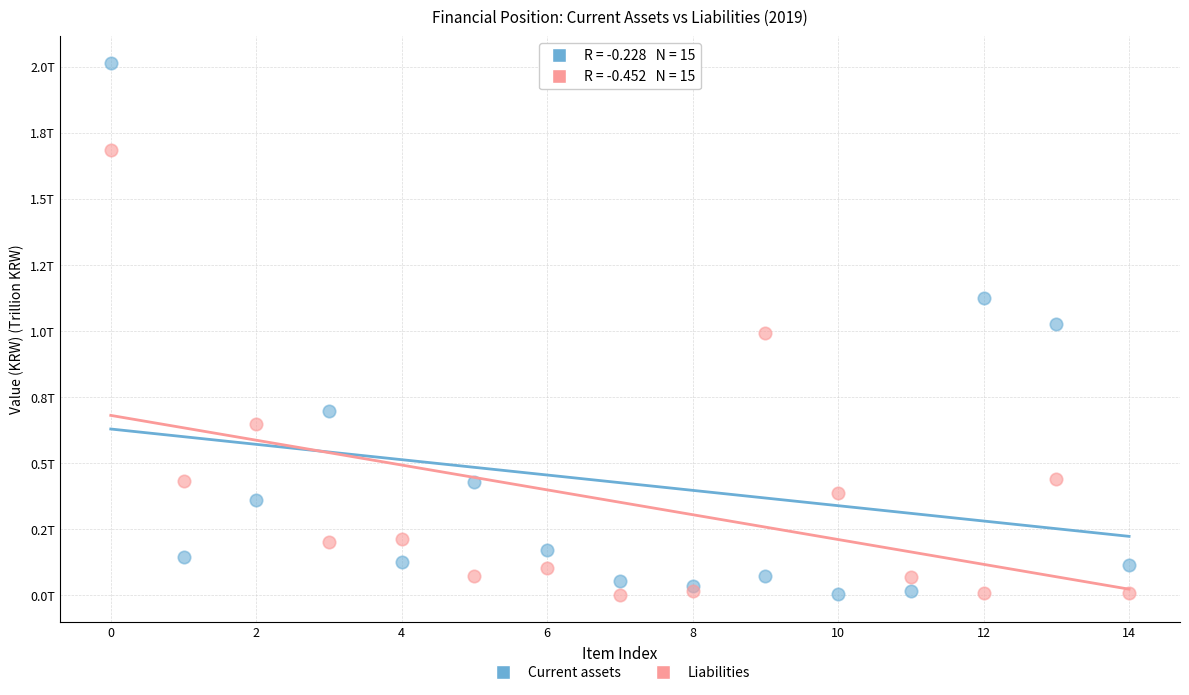

Which series reaches the maximum Y coordinate?

Current assets